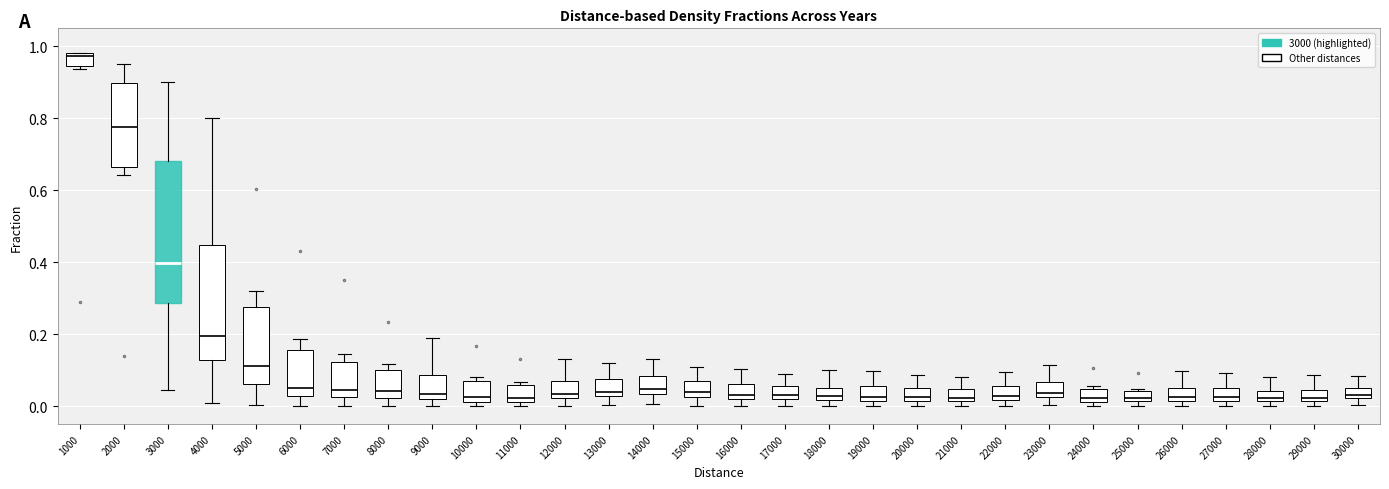

Comparing the boxes themselves (not the whiskers), which one is the tallest?

3000